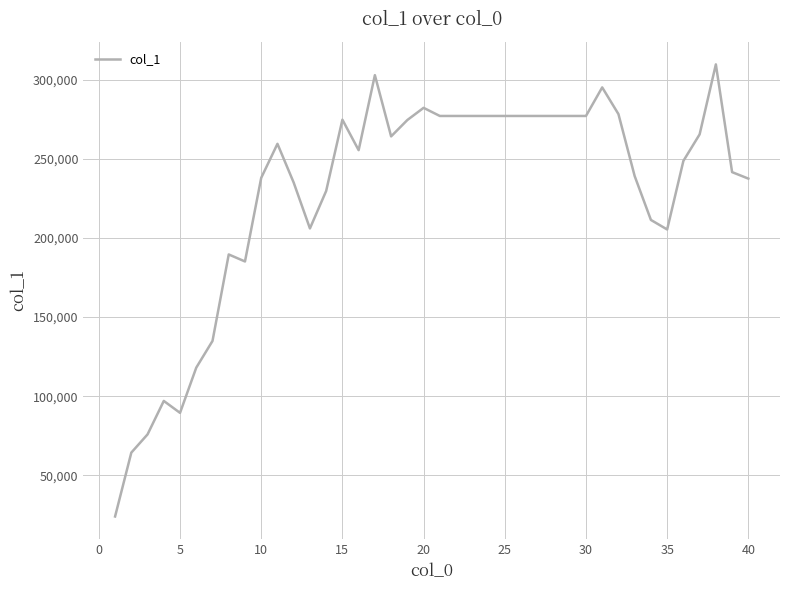

What is the difference between the second highest and second lowest values?

238755